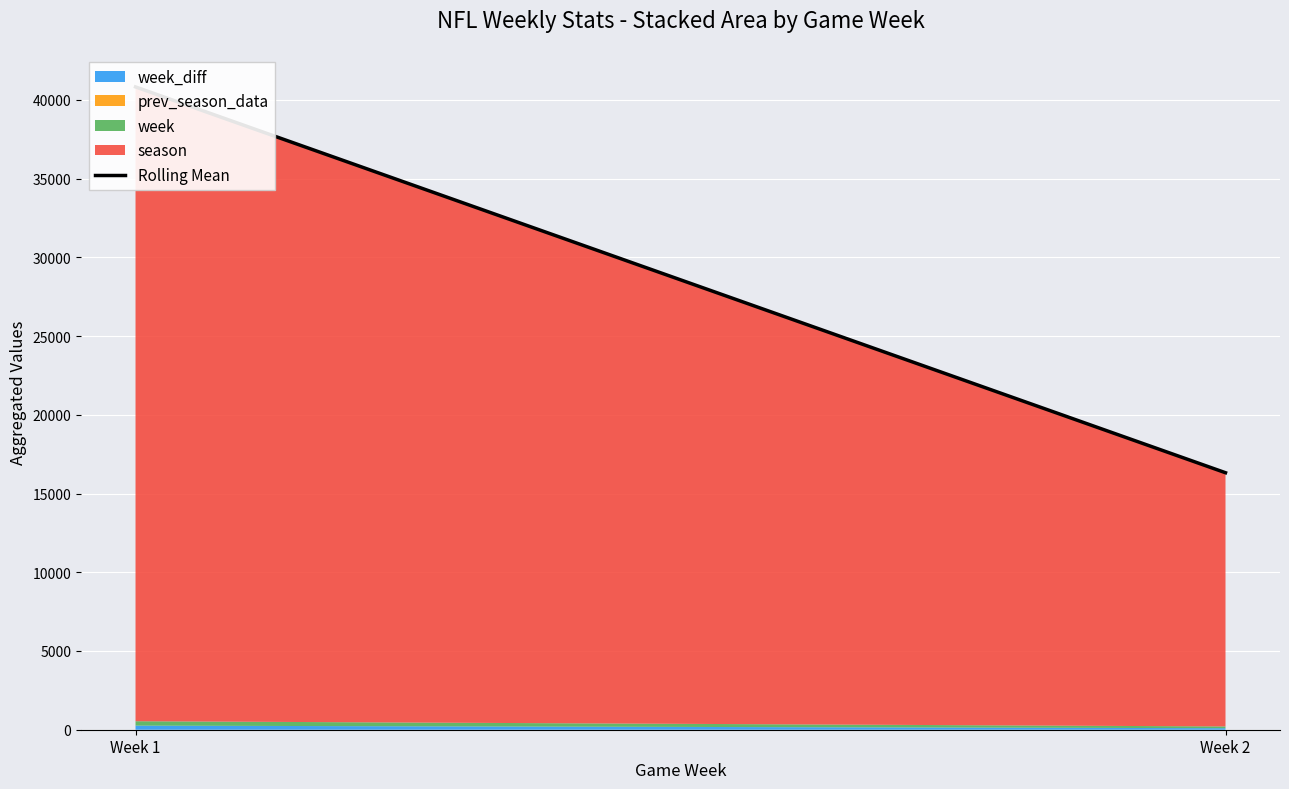

Which label corresponds to the largest value in the chart?

Week 1